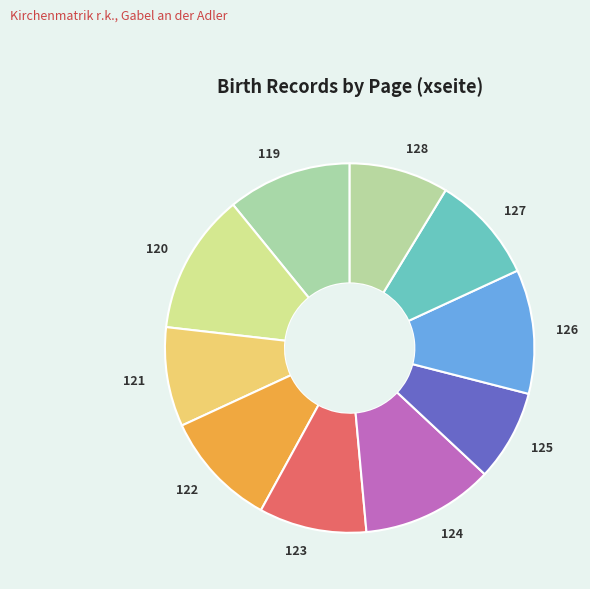

Which category has the biggest portion of the pie?

120